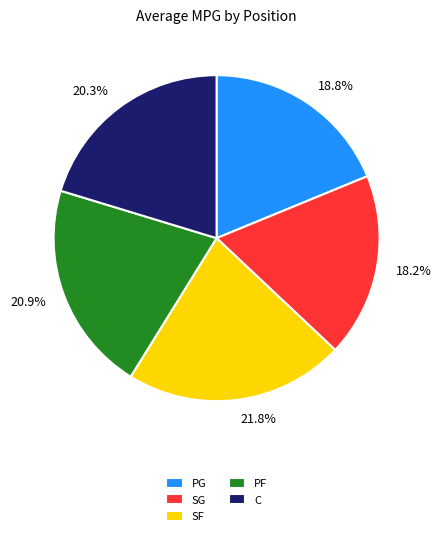

How many slices are in this pie chart?

5